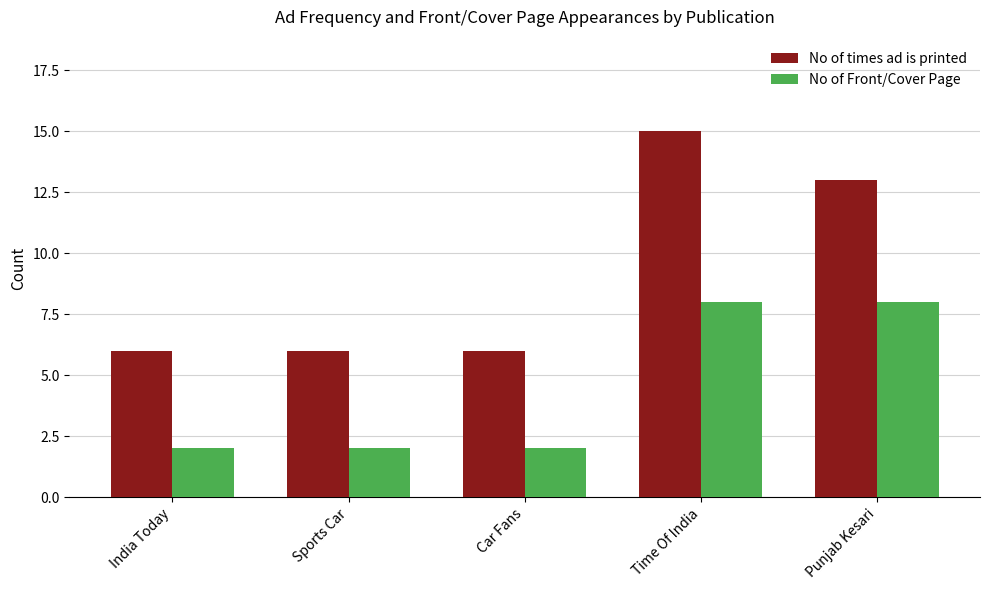

What is the difference between the second highest and second lowest values in the No of Front/Cover Page series?

6